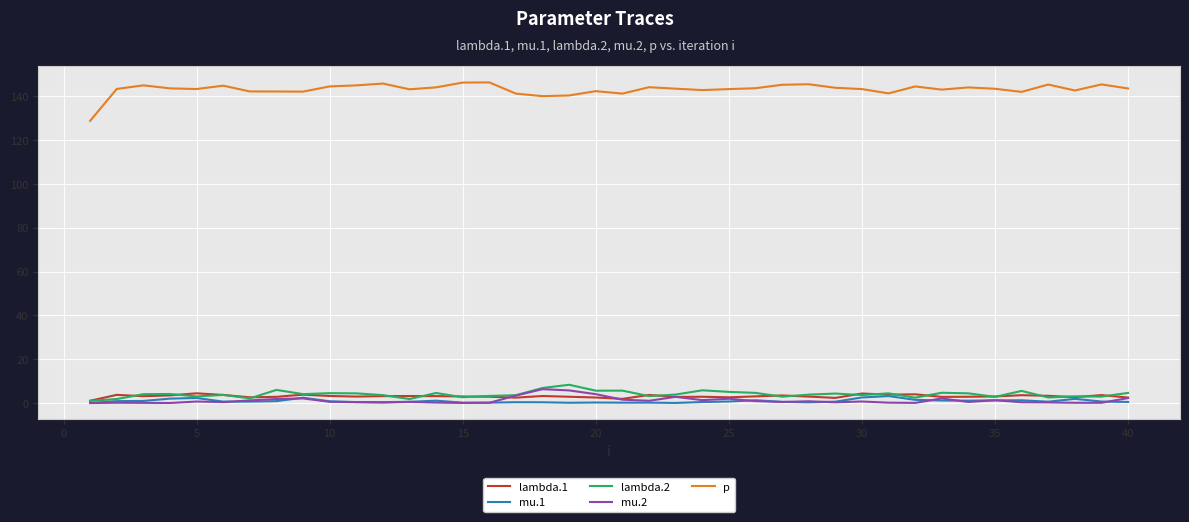

What are all the series names shown in the legend?

lambda.1, mu.1, lambda.2, mu.2, p